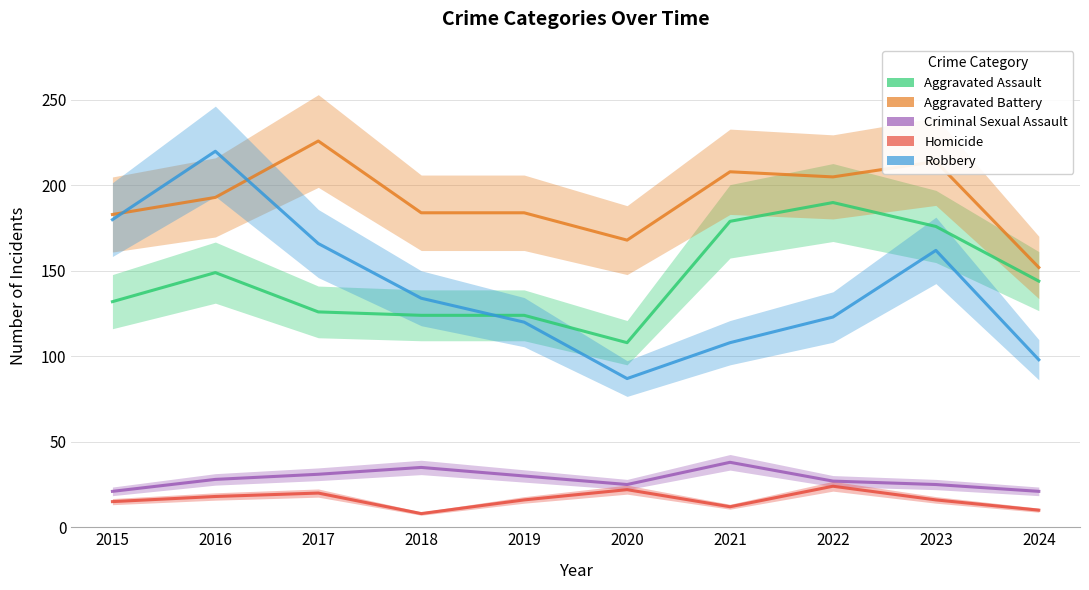

What value does the Aggravated Battery series have at 2019?

184